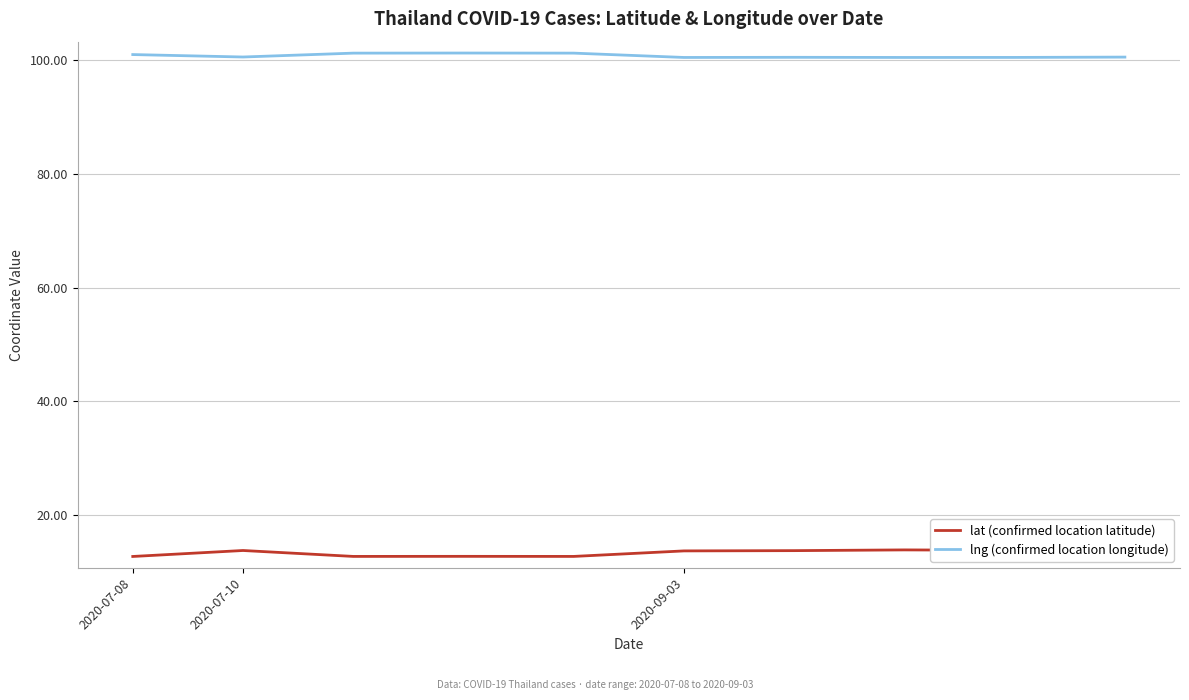

Rank the series at 5 from lowest to highest value.

lat (confirmed location latitude), lng (confirmed location longitude)